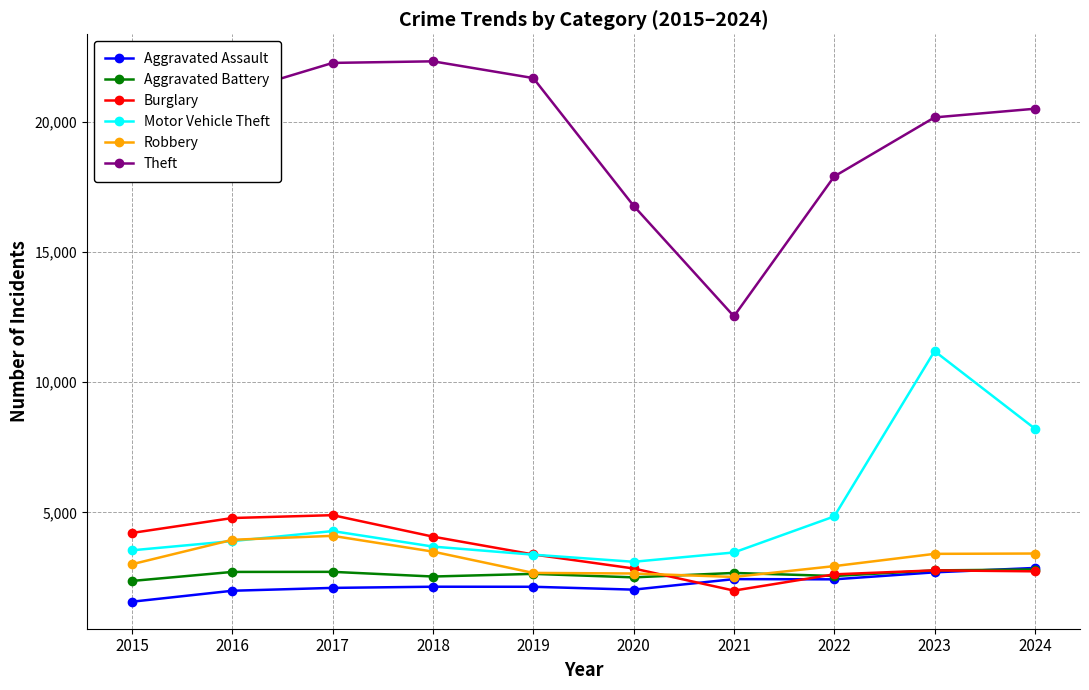

Where is the first local minimum for Burglary?

2021